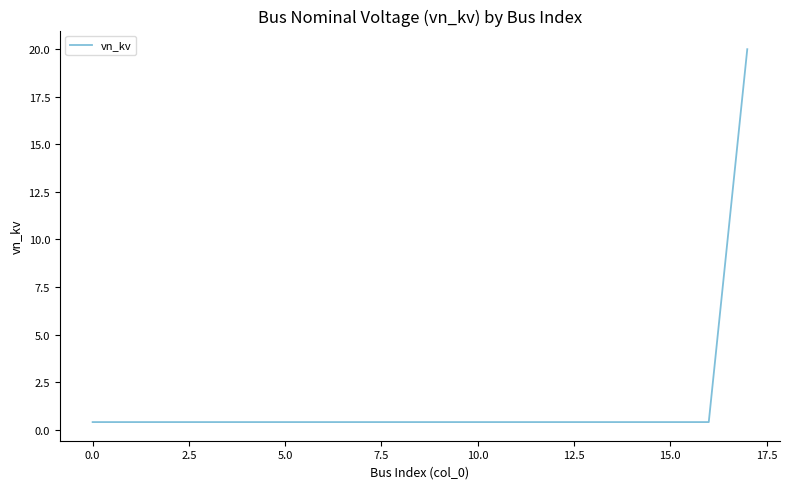

What is the greatest value displayed?

20.0